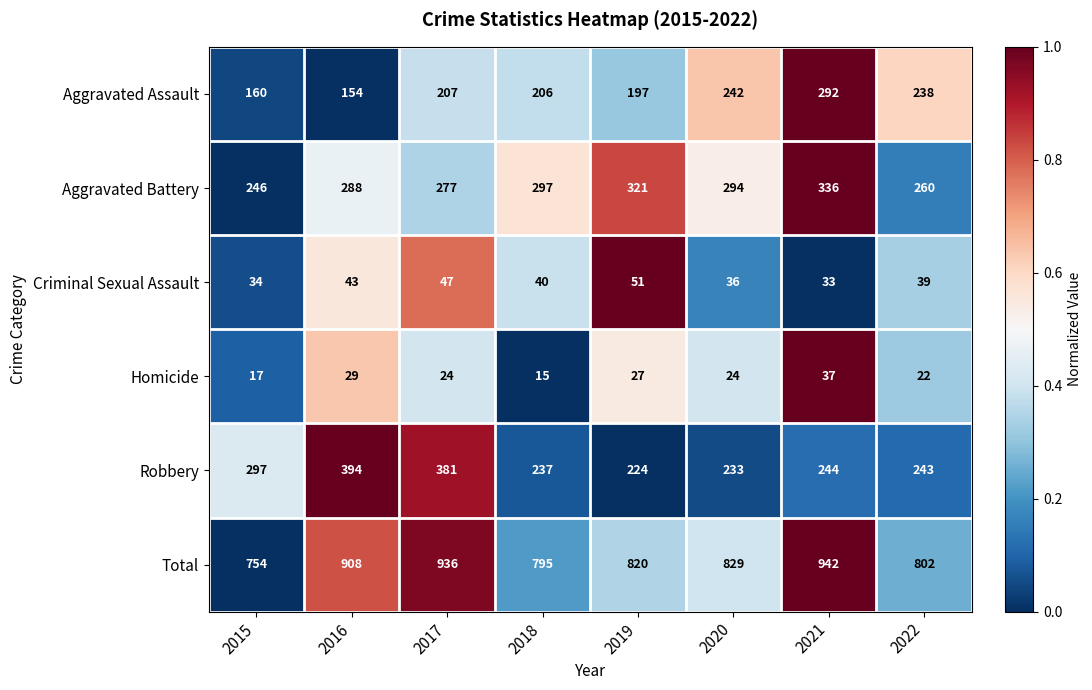

Rank the series at 2019 from highest to lowest value.

Total, Aggravated Battery, Robbery, Aggravated Assault, Criminal Sexual Assault, Homicide